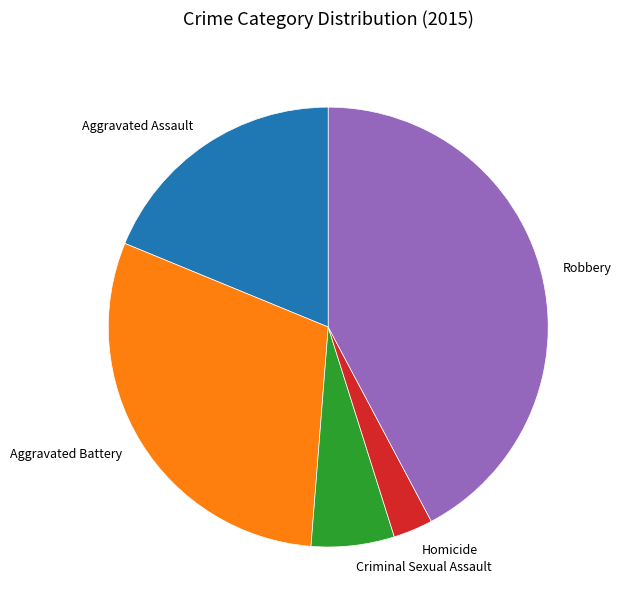

Combined, do Homicide and Aggravated Assault account for over 50%?

No